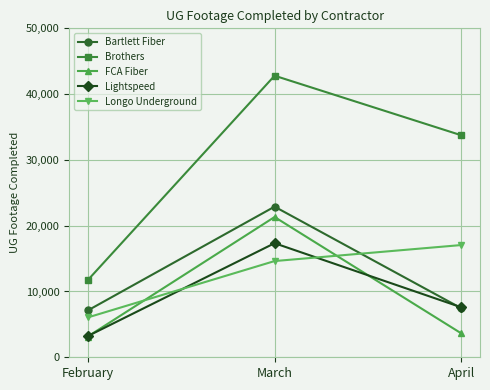

True or false: Brothers has a value of 23486 at April.

False